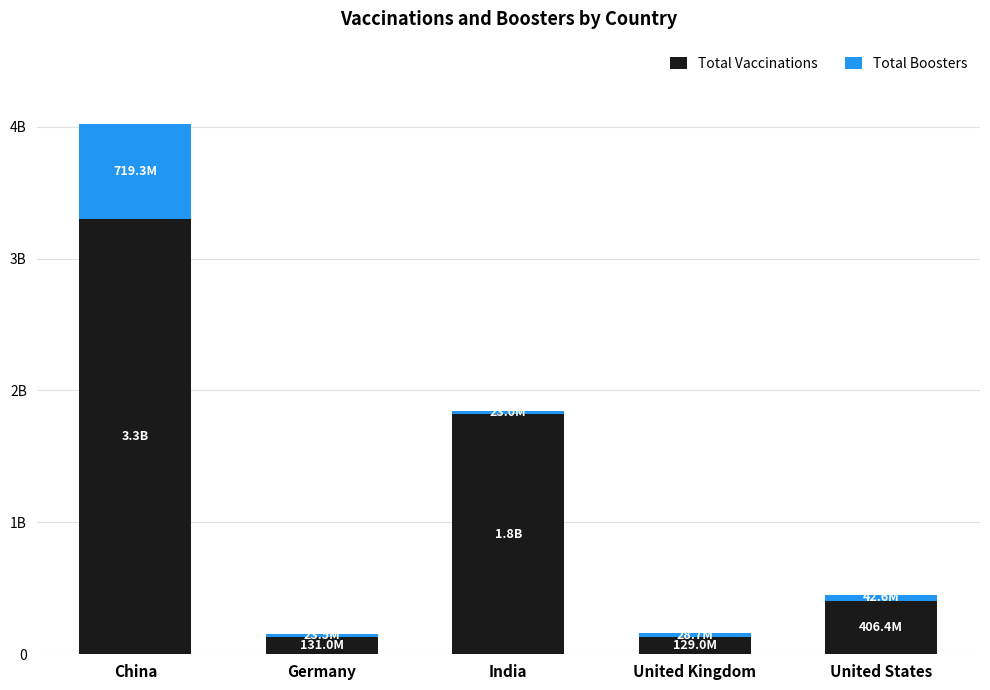

What is the difference between the maximum and minimum values in the Total Boosters series?

696288350